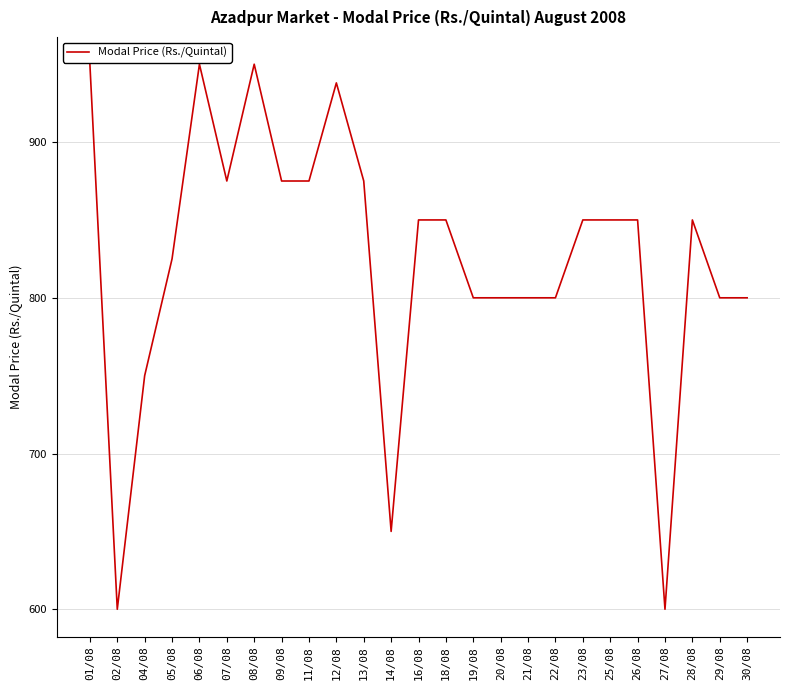

What is the difference between the maximum and minimum values?

350